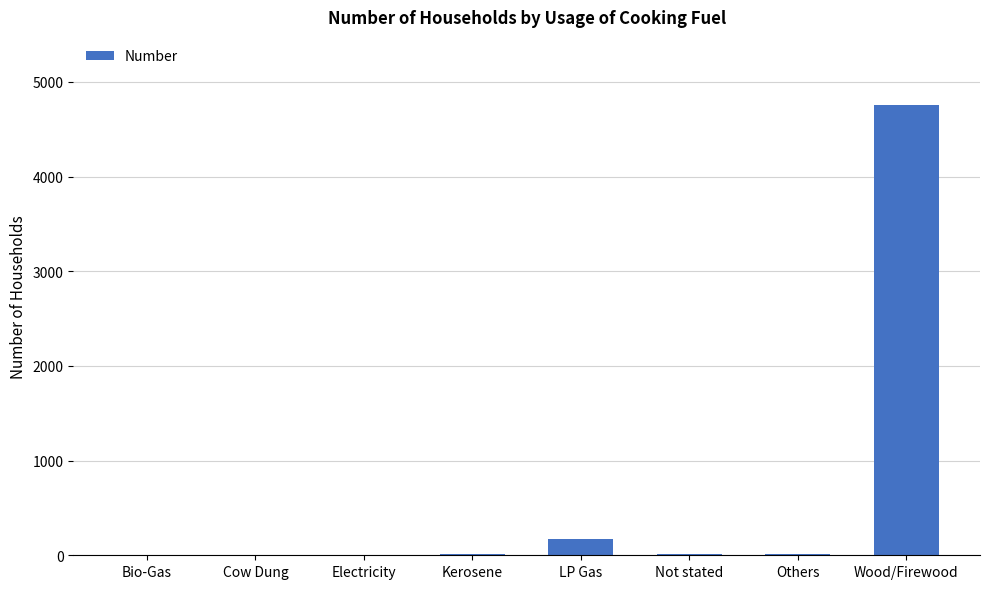

What is the sum of all values?

4977